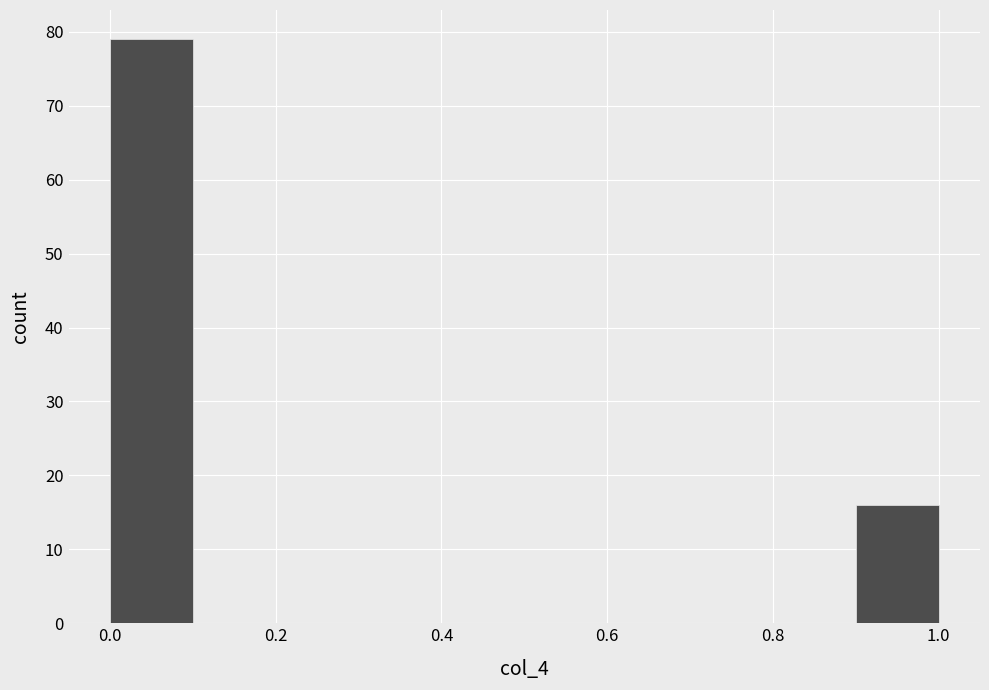

Reading left to right, transcribe this chart: for each bar, give the range it covers on the x-axis and its height. The values are not printed on the chart, so give them approximately, as read against the axis.

0.0 to 0.1: 79
0.1 to 0.2: 0
0.2 to 0.3: 0
0.3 to 0.4: 0
0.4 to 0.5: 0
0.5 to 0.6: 0
0.6 to 0.7: 0
0.7 to 0.8: 0
0.8 to 0.9: 0
0.9 to 1.0: 16